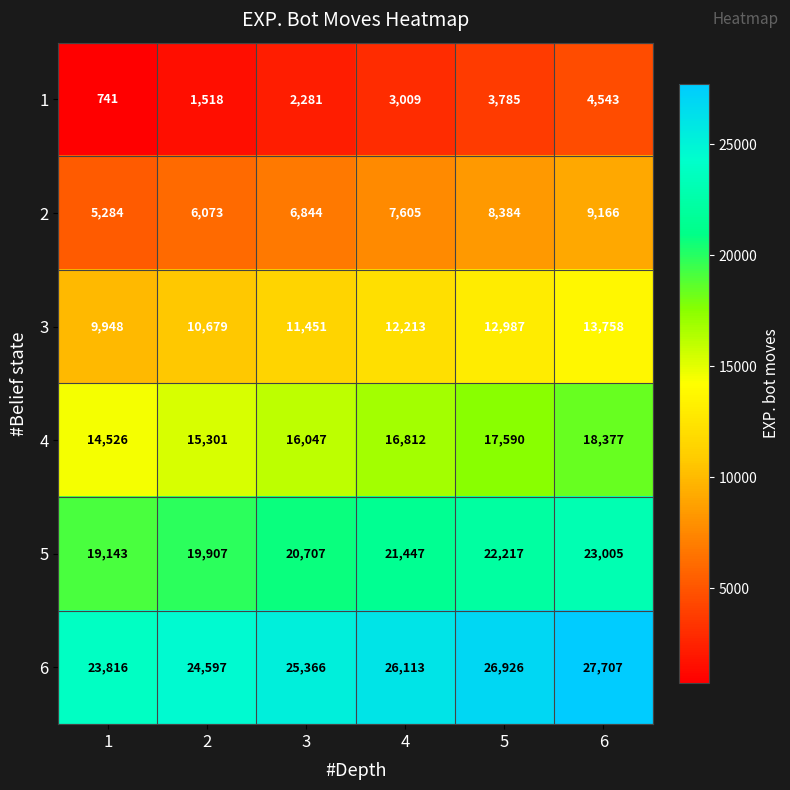

True or false: 6 has a value of 6389 at 6.

False